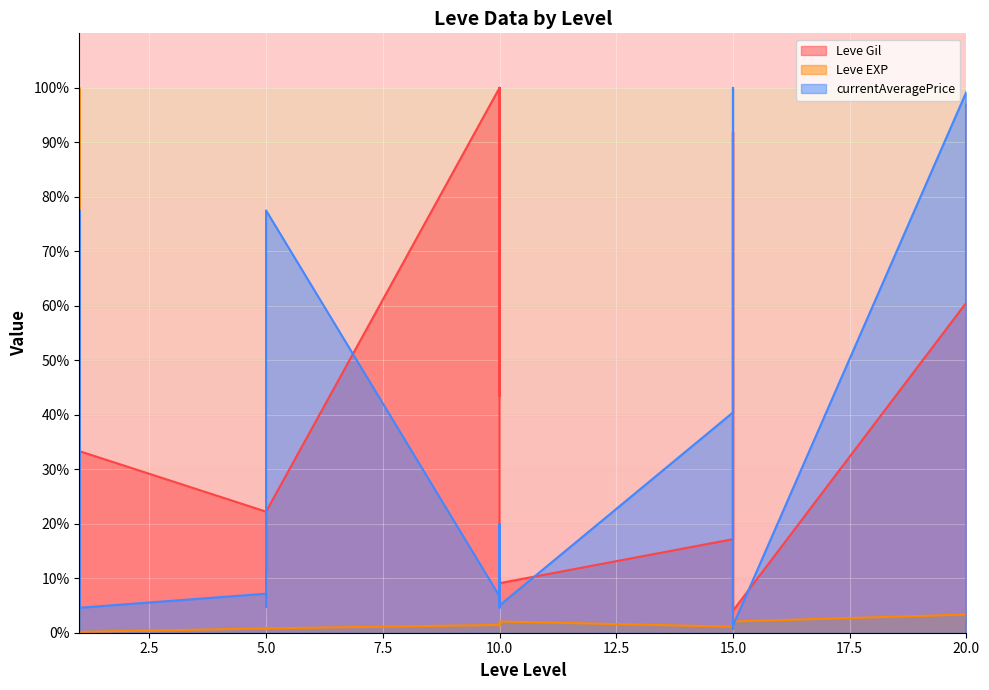

Which category has the highest value across all series?

10